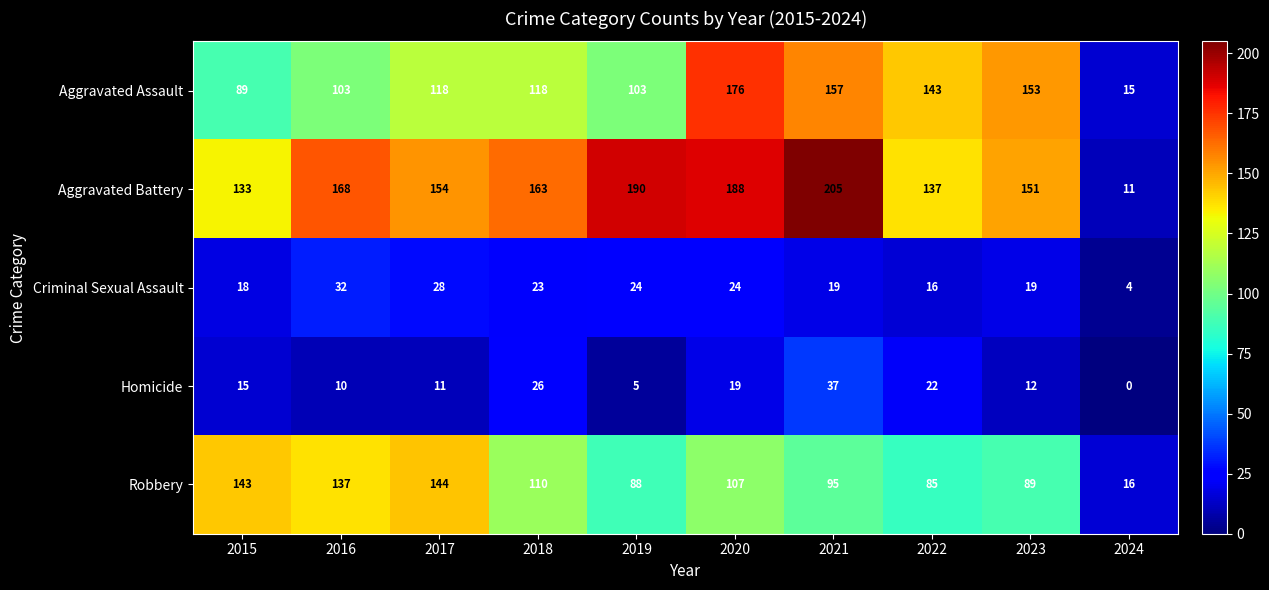

What is the difference between the second highest and minimum values in the Criminal Sexual Assault series?

24